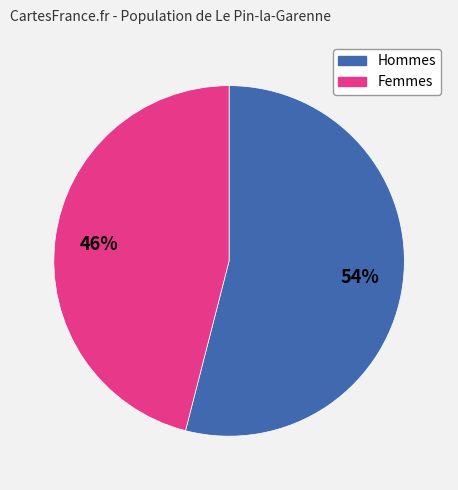

To the nearest percent, what is the average slice percentage?

50%